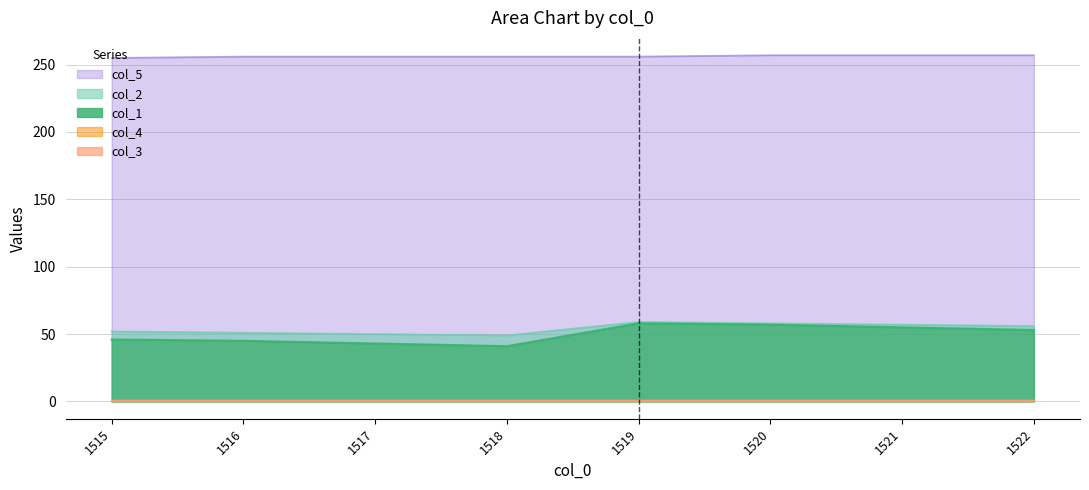

Where is the first local minimum for col_2?

1518.0